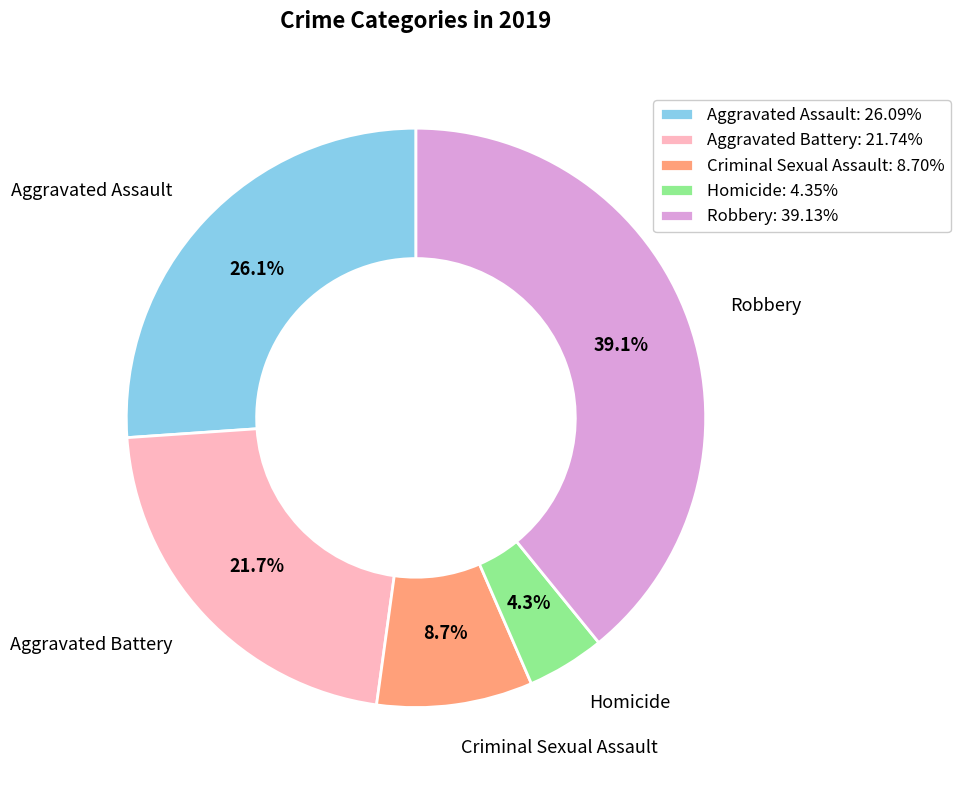

To the nearest percent, what portion does Homicide represent?

4%